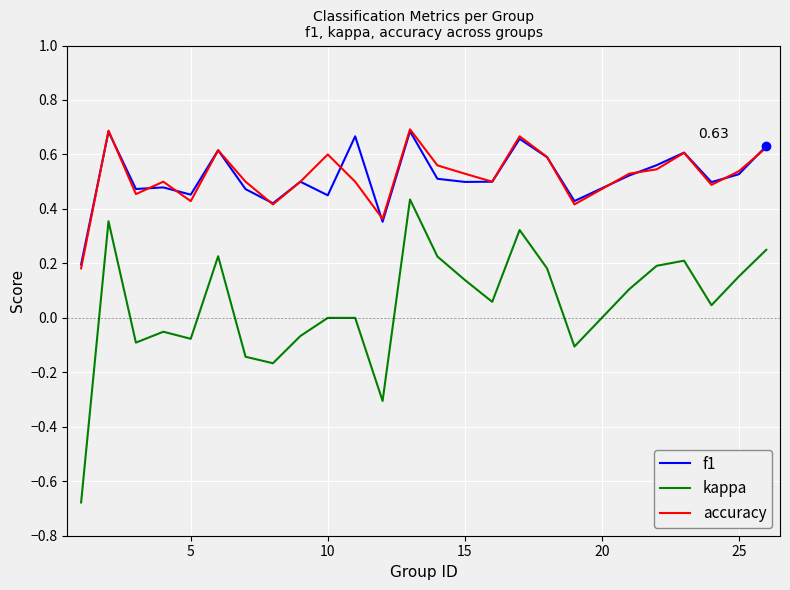

How many lines are shown in the chart?

3